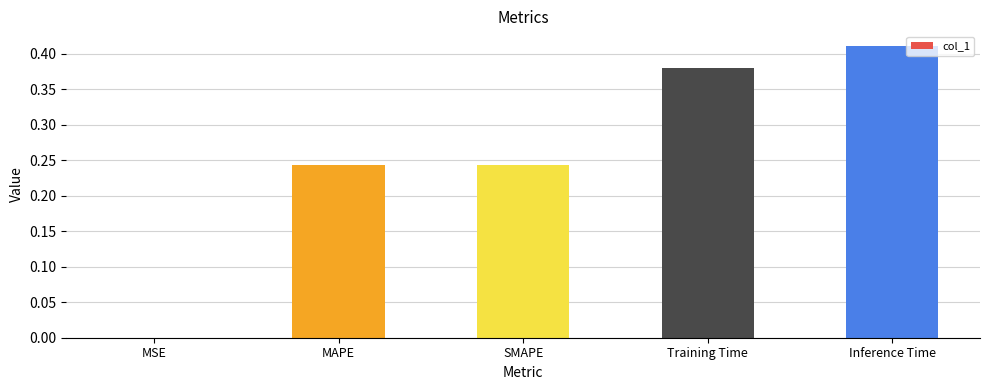

What is the sum of all values?

1.3